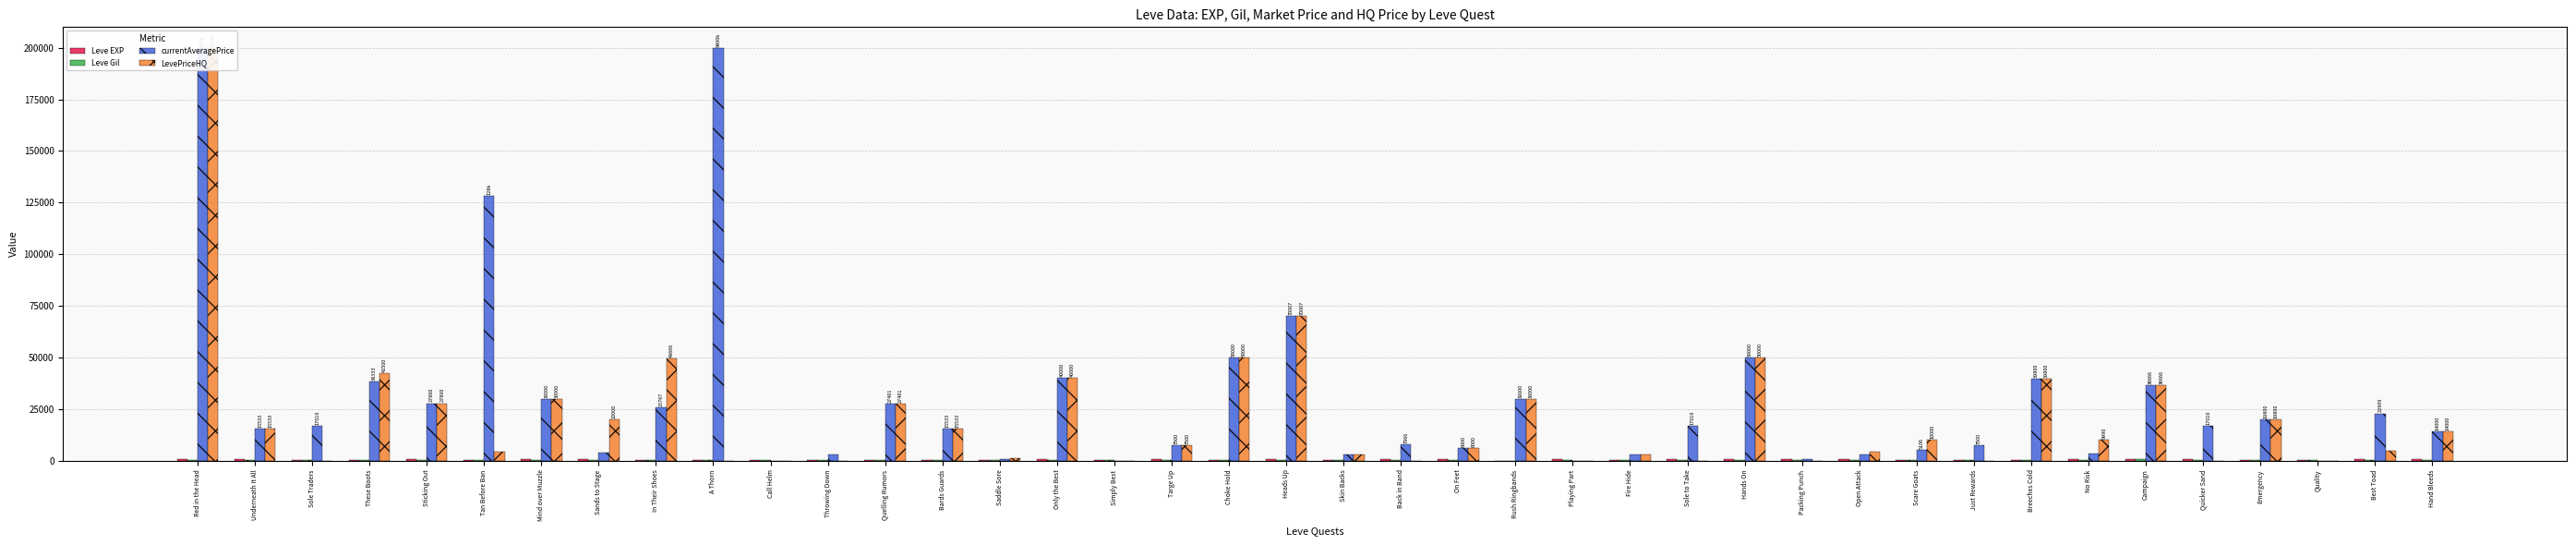

How many groups of bars are there?

40